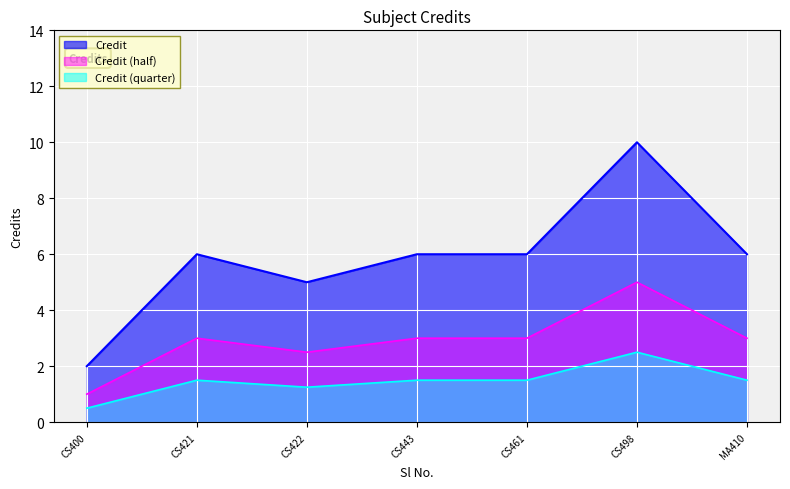

What position from the left is CS461?

5